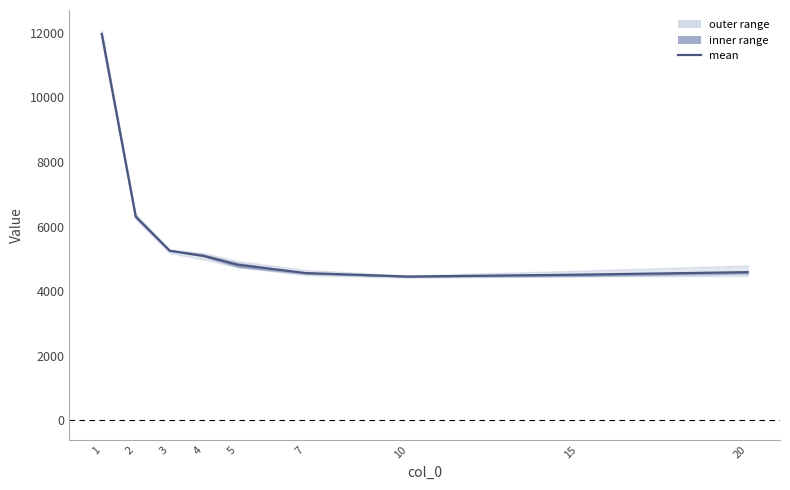

Where is the first local minimum for col_2?

10